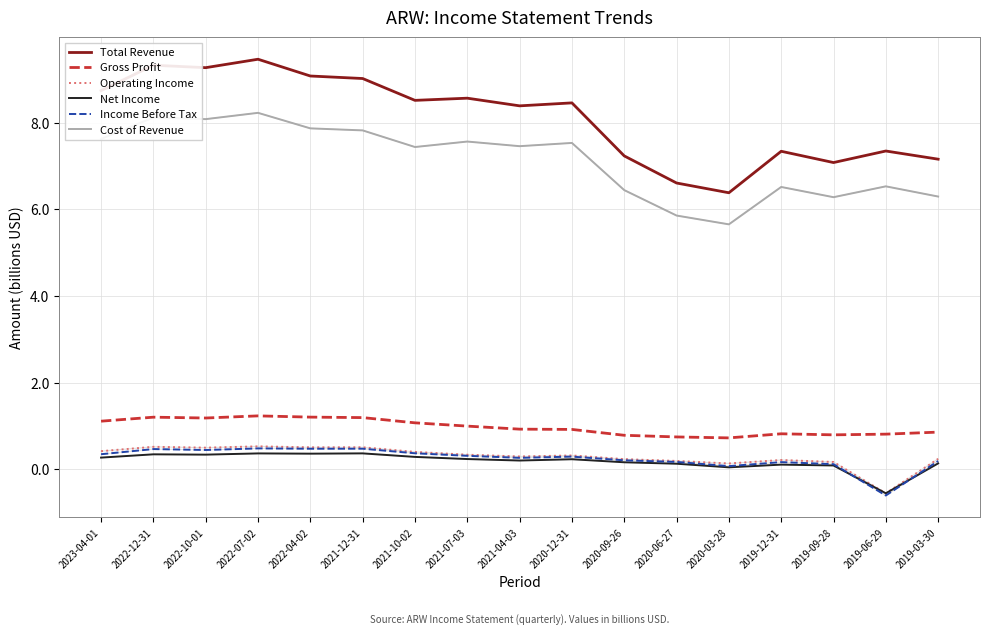

Count the number of data series in this chart.

6